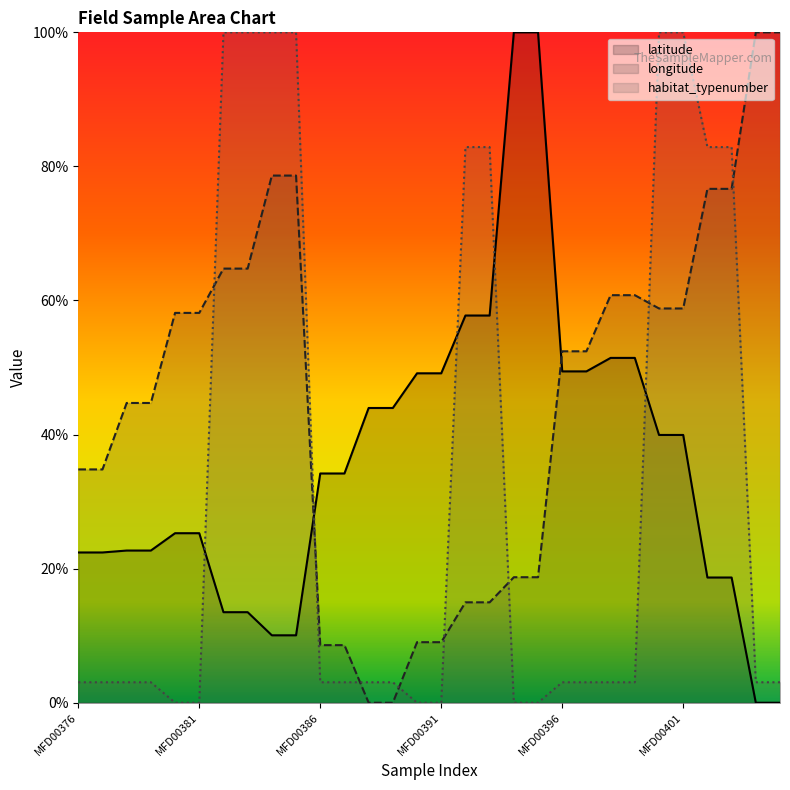

True or false: longitude has more than 0 points higher than both neighbors.

False